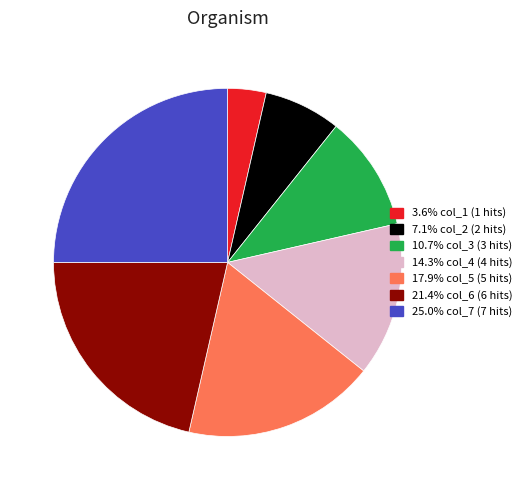

Is 17.9% col_5 (5 hits) the majority of the pie?

No